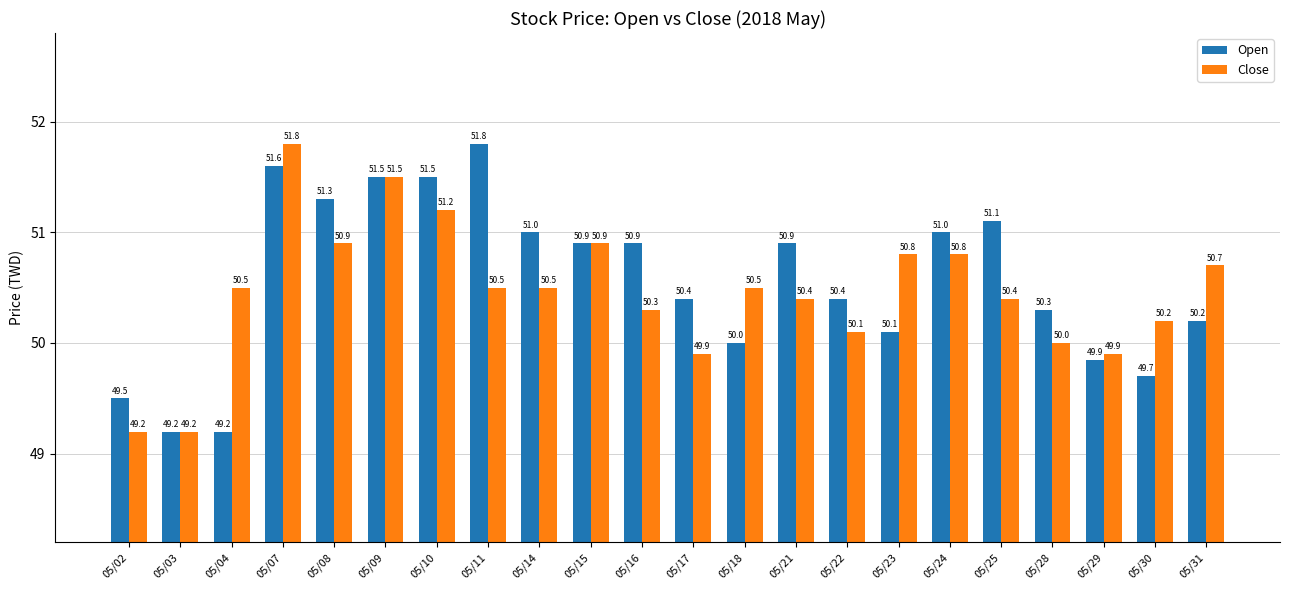

Reading left to right, list all the values displayed in this chart.

Open: 49.5	49.2	49.2	51.6	51.3	51.5	51.5	51.8	51.0	50.9	50.9	50.4	50.0	50.9	50.4	50.1	51.0	51.1	50.3	49.9	49.7	50.2
Close: 49.2	49.2	50.5	51.8	50.9	51.5	51.2	50.5	50.5	50.9	50.3	49.9	50.5	50.4	50.1	50.8	50.8	50.4	50.0	49.9	50.2	50.7